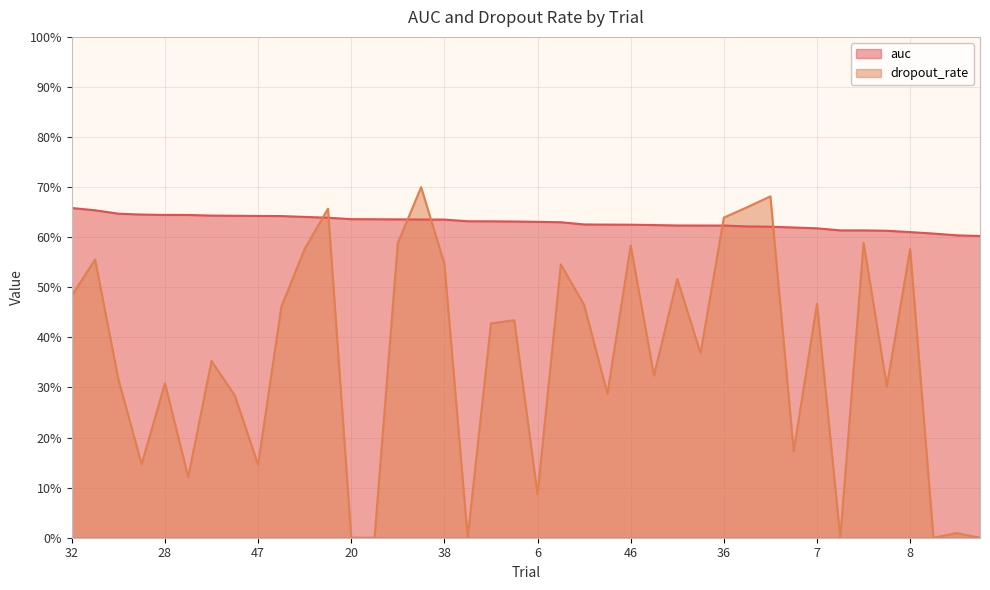

True or false: dropout_rate has a value of 0.3 at 22.

False